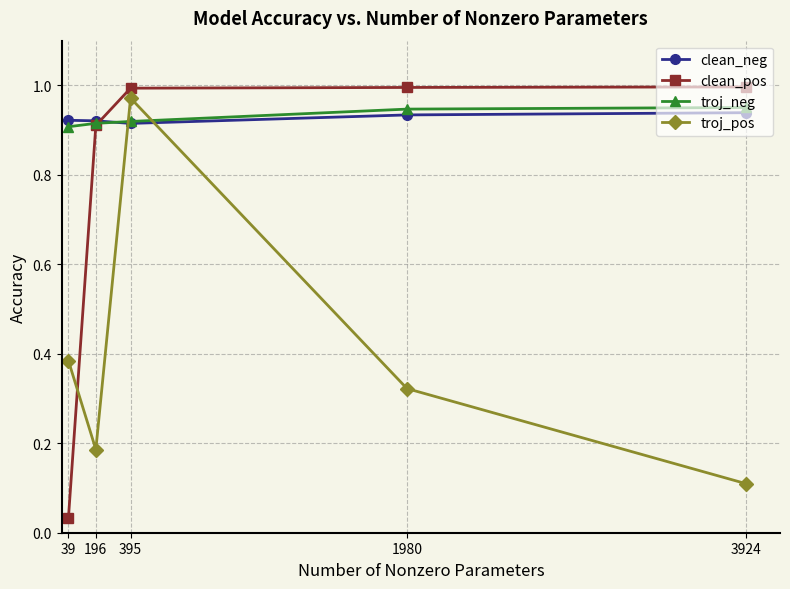

True or false: clean_pos and clean_neg intersect in this chart.

True